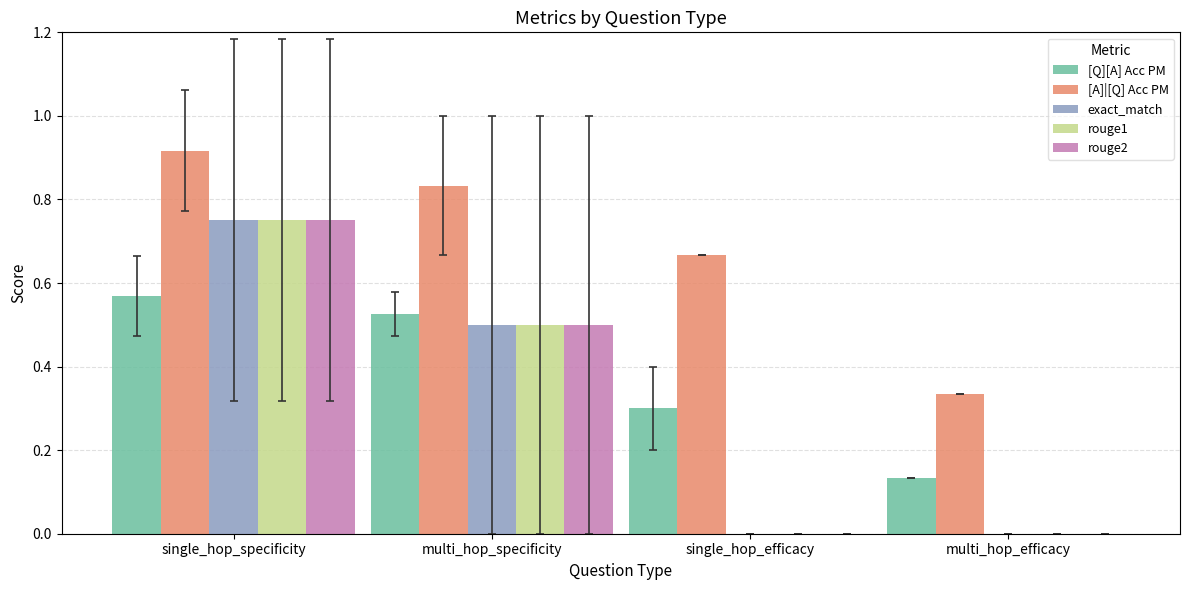

Is the value of exact_match at single_hop_efficacy greater than the value of [A]|[Q] Acc PM at multi_hop_efficacy?

No